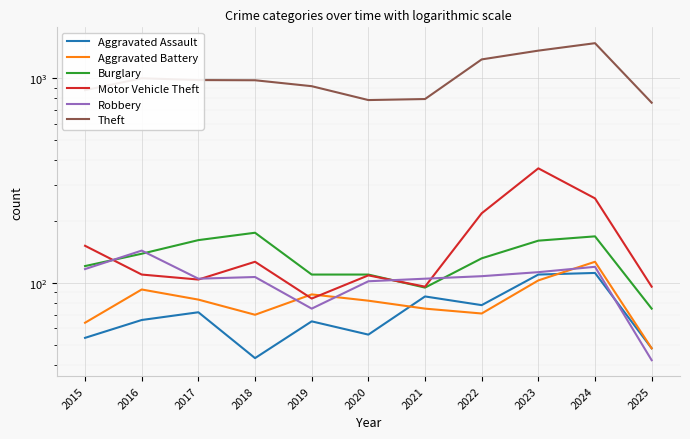

What is the total value across all series at 2022?

1843